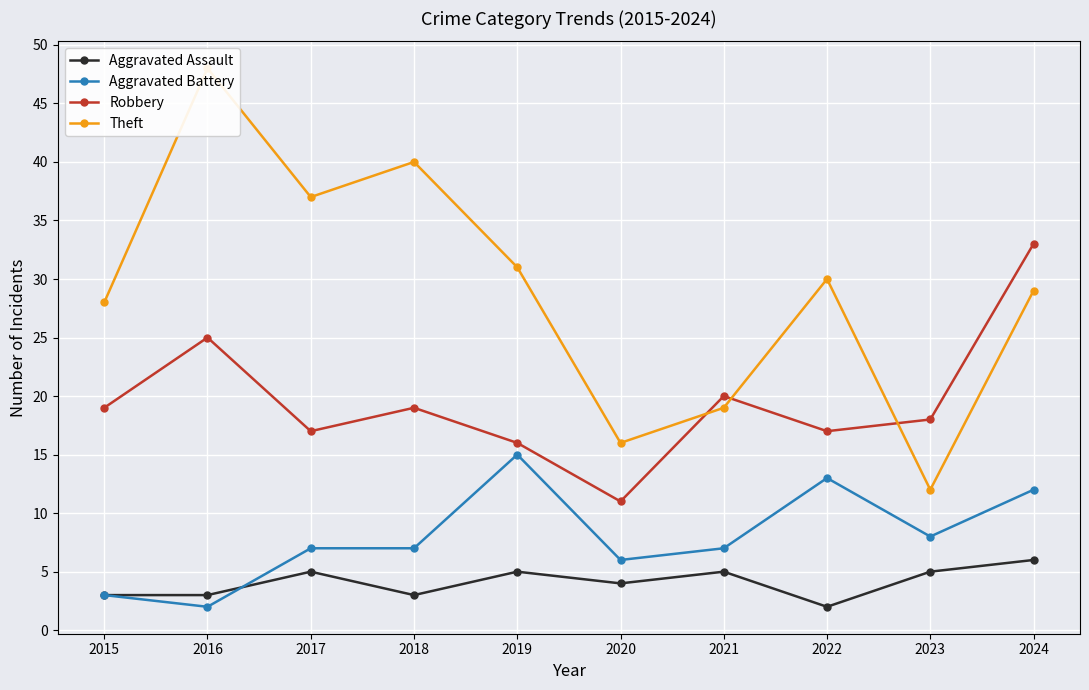

Does the chart display data point markers on the line(s)?

Yes